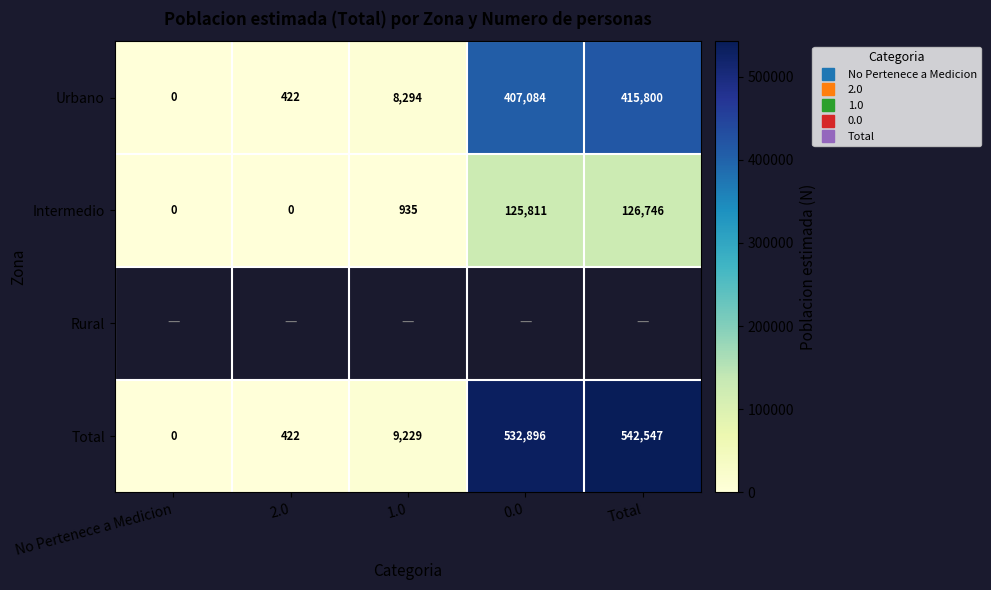

Which has a higher value, 1.0 or 2.0?

1.0